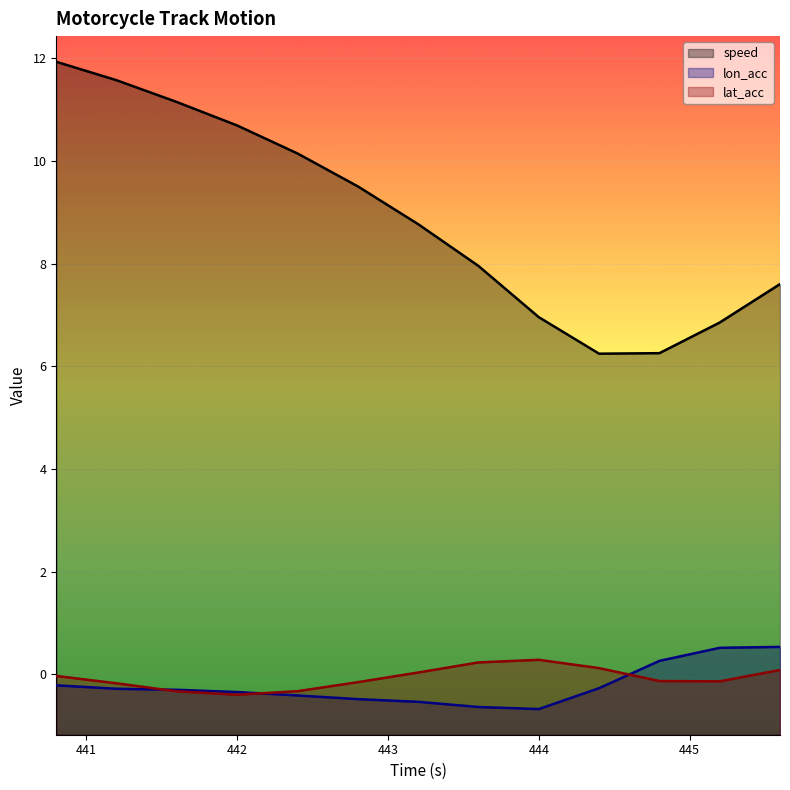

True or false: lat_acc and speed intersect in this chart.

False